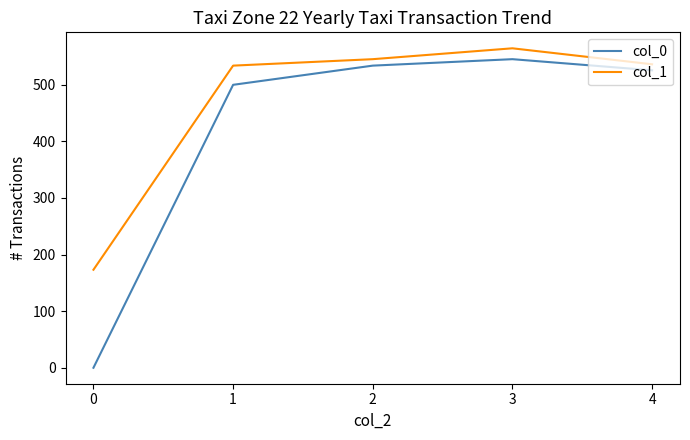

Which series changed the most between 0 and 2?

col_0